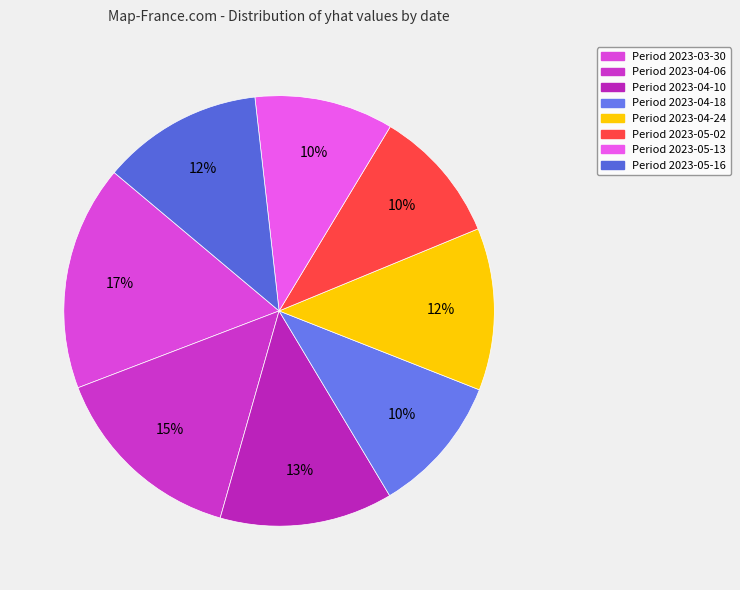

How many slices are in this pie chart?

8